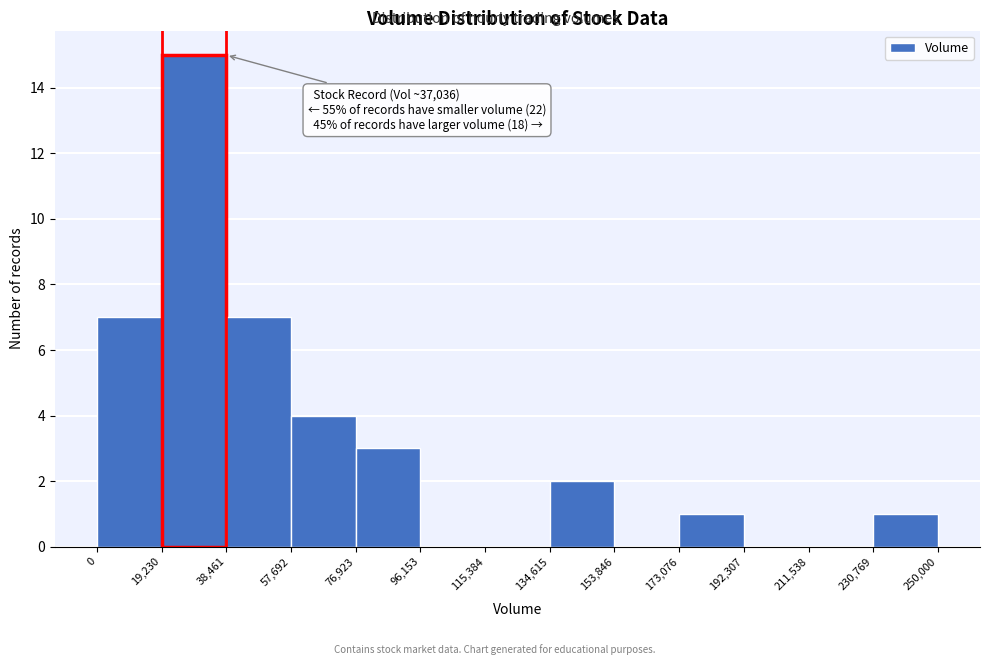

Which range on the x-axis has the tallest bar?

19,230 to 38,461